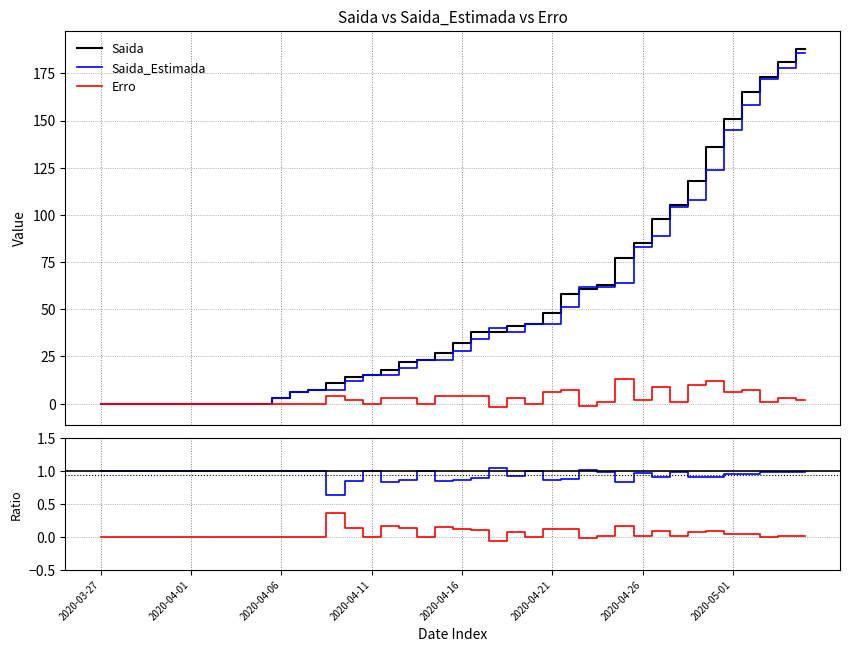

Reading right to left, transcribe all the data shown in this chart.

Saida: 188.0	181.0	173.0	165.0	151.0	136.0	118.0	105.0	98.0	85.0	77.0	63.0	61.0	58.0	48.0	42.0	41.0	38.0	38.0	32.0	27.0	23.0	22.0	18.0	15.0	14.0	11.0	7.0	6.0	3.0	0.0	0.0	0.0	0.0	0.0	0.0	0.0	0.0	0.0	0.0
Saida_Estimada: 186.0	178.0	172.0	158.0	145.0	124.0	108.0	104.0	89.0	83.0	64.0	62.0	62.0	51.0	42.0	42.0	38.0	40.0	34.0	28.0	23.0	23.0	19.0	15.0	15.0	12.0	7.0	7.0	6.0	3.0	0.0	0.0	0.0	0.0	0.0	0.0	0.0	0.0	0.0	0.0
Erro: 2.0	3.0	1.0	7.0	6.0	12.0	10.0	1.0	9.0	2.0	13.0	1.0	-1.0	7.0	6.0	0.0	3.0	-2.0	4.0	4.0	4.0	0.0	3.0	3.0	0.0	2.0	4.0	0.0	0.0	0.0	0.0	0.0	0.0	0.0	0.0	0.0	0.0	0.0	0.0	0.0
Saida_Estimada/Saida: 1.0	1.0	1.0	1.0	1.0	0.9	0.9	1.0	0.9	1.0	0.8	1.0	1.0	0.9	0.9	1.0	0.9	1.1	0.9	0.9	0.9	1.0	0.9	0.8	1.0	0.9	0.6	1.0	1.0	1.0	1.0	1.0	1.0	1.0	1.0	1.0	1.0	1.0	1.0	1.0
Erro/Saida: 0.0	0.0	0.0	0.0	0.0	0.1	0.1	0.0	0.1	0.0	0.2	0.0	-0.0	0.1	0.1	0.0	0.1	-0.1	0.1	0.1	0.1	0.0	0.1	0.2	0.0	0.1	0.4	0.0	0.0	0.0	0.0	0.0	0.0	0.0	0.0	0.0	0.0	0.0	0.0	0.0